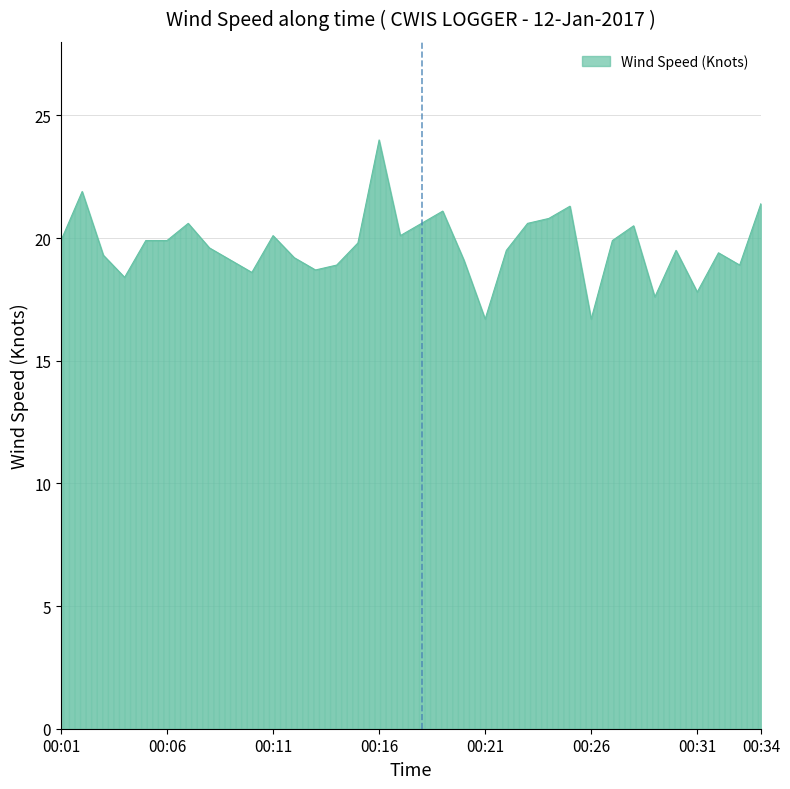

What is the maximum value shown in the chart?

24.0